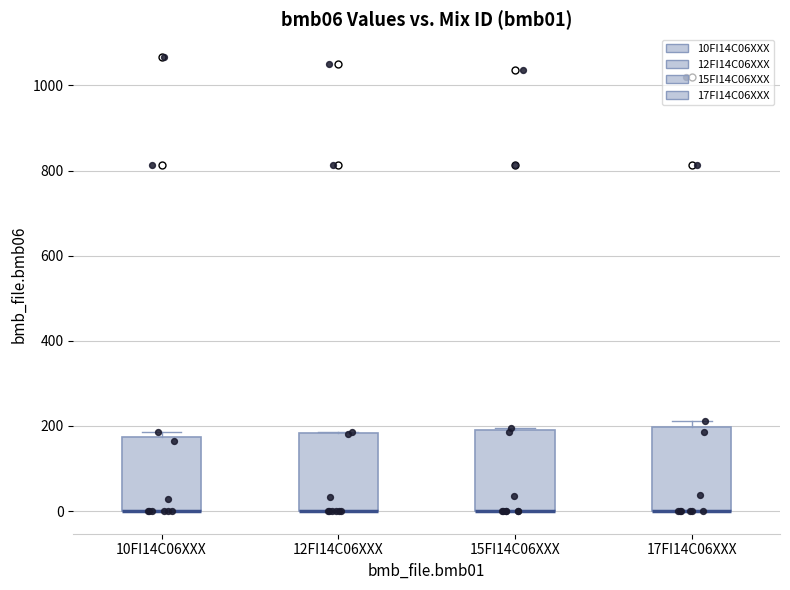

Reading left to right, read every box against the y-axis: the position of its median line, the range the box covers, and the ends of its whiskers. The values are not printed on the chart, so give them approximately, as read against the axis.

10FI14C06XXX: median 0 (drawn on the box's lower edge), box 0 to 180, whiskers 0 to 180 (just above the box's upper edge)
12FI14C06XXX: median 0 (drawn on the box's lower edge), box 0 to 180, whiskers 0 to 180
15FI14C06XXX: median 0 (drawn on the box's lower edge), box 0 to 200, whiskers 0 to 200
17FI14C06XXX: median 0 (drawn on the box's lower edge), box 0 to 200, whiskers 0 to 220